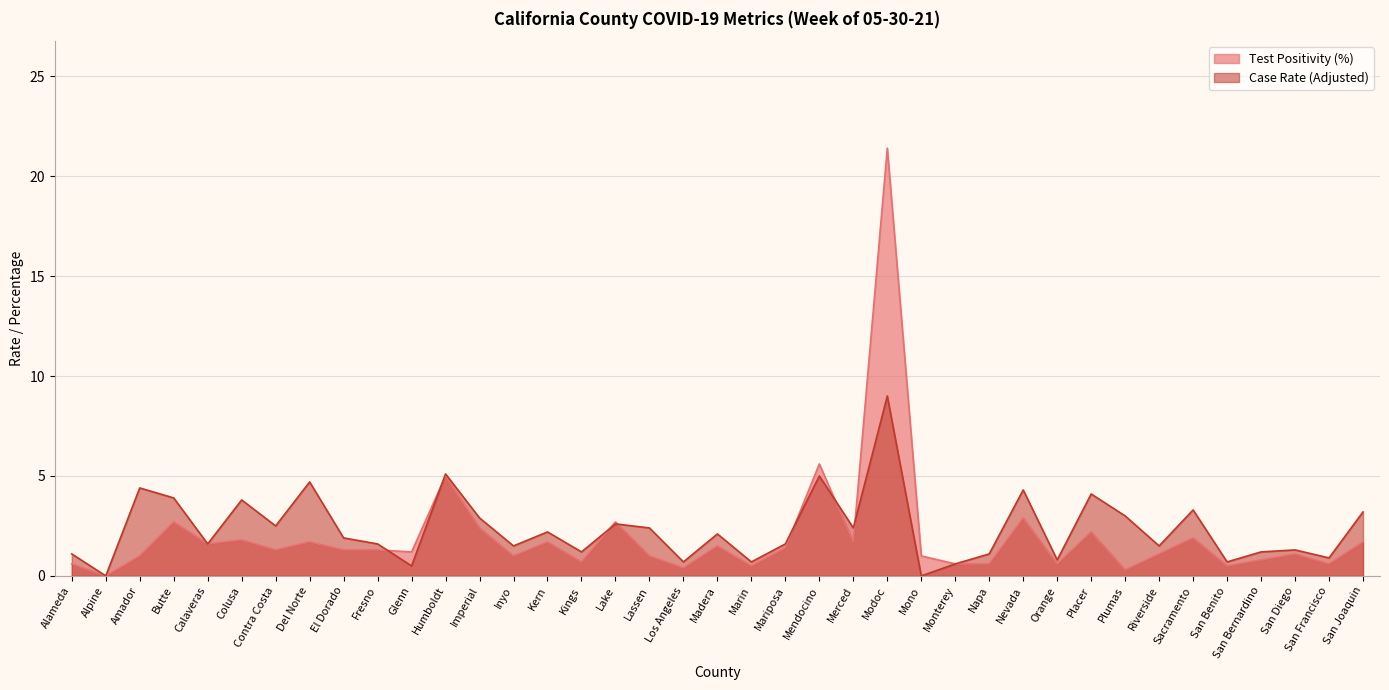

At how many categories does at least one series exceed 2?

19